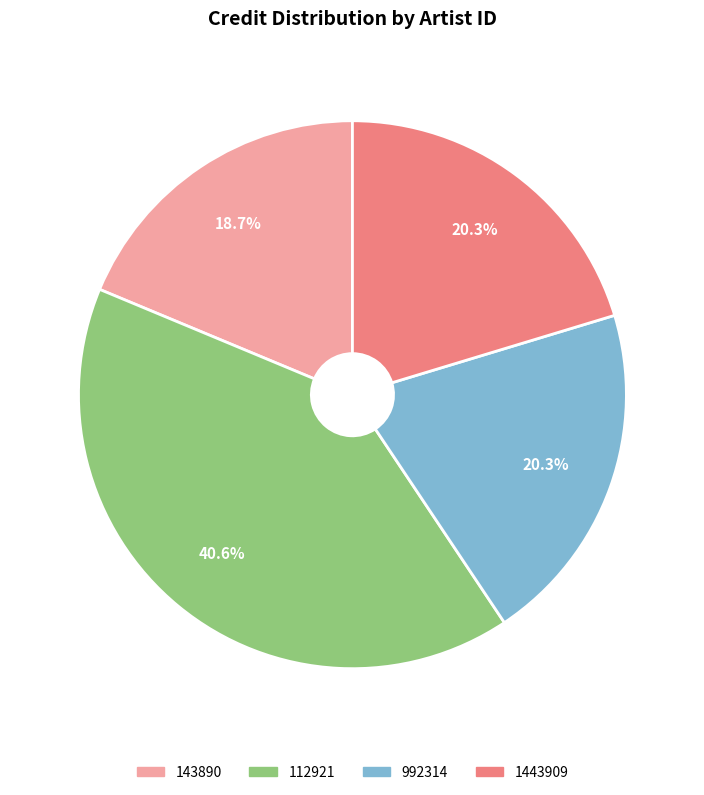

What portion of the pie excludes 992314?

79.7%